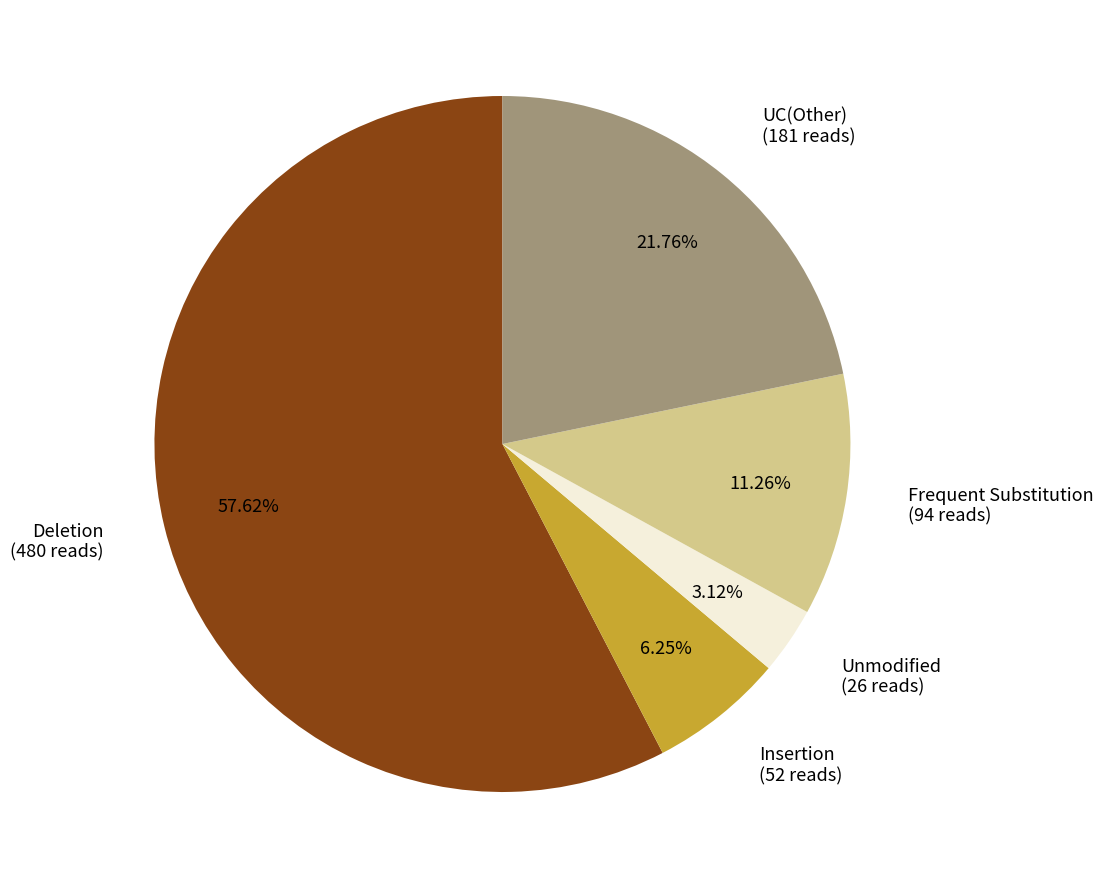

How many slices are in this pie chart?

5